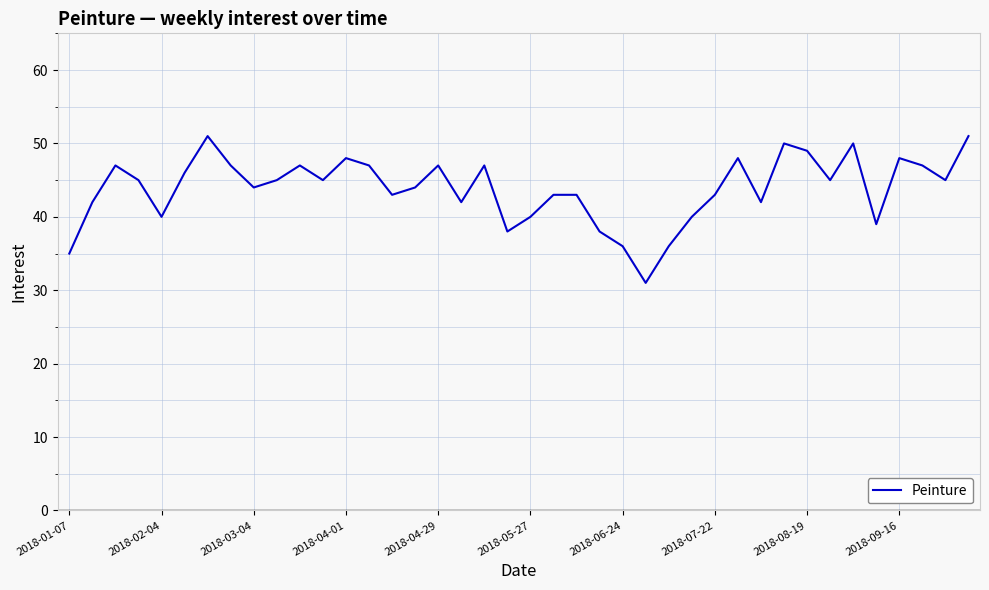

What is the smallest value displayed?

31